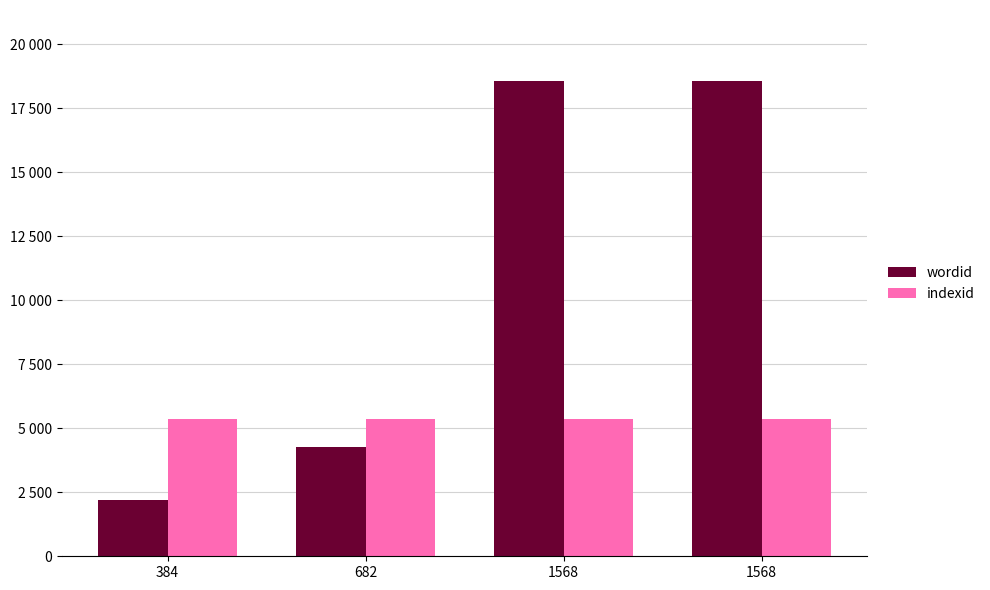

Which category has the highest value in the indexid series?

384